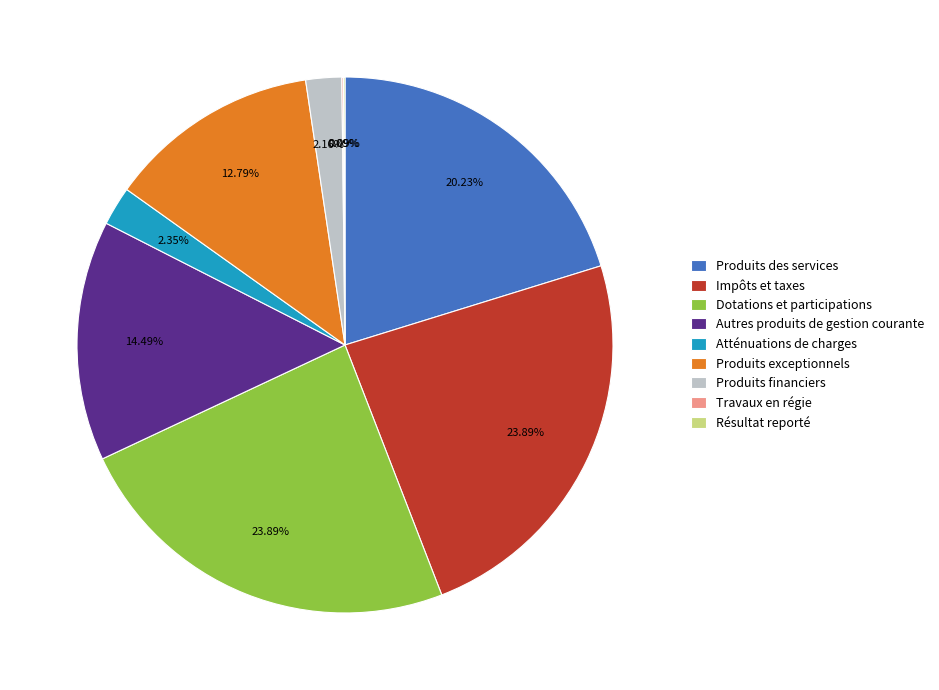

Does any single category account for the majority?

No